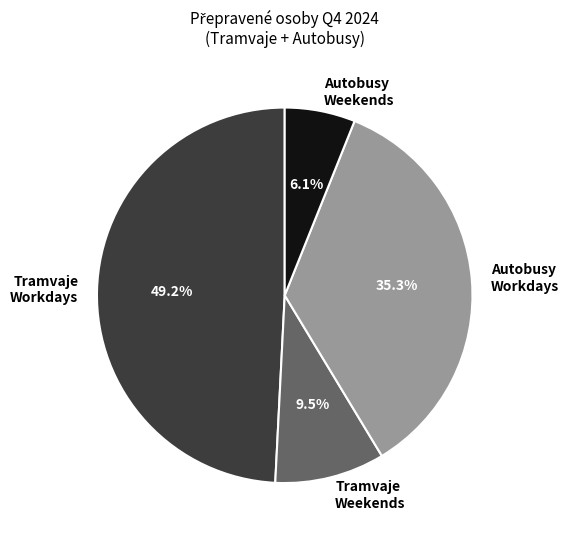

Rank the categories by value from highest to lowest.

Tramvaje Workdays, Autobusy Workdays, Tramvaje Weekends, Autobusy Weekends